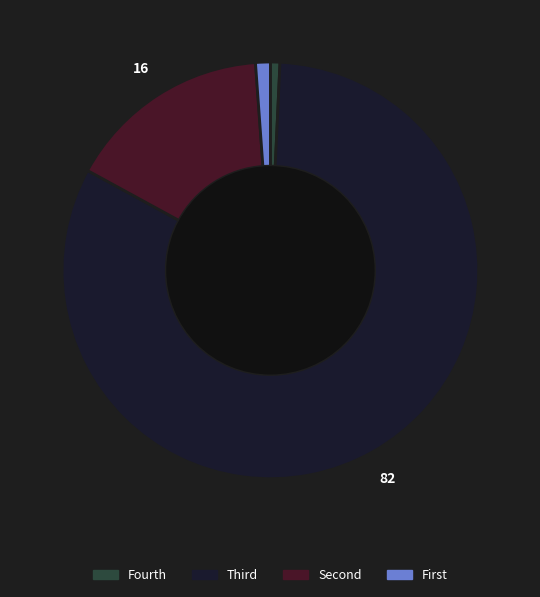

Is there any slice that represents more than half of the pie?

Yes